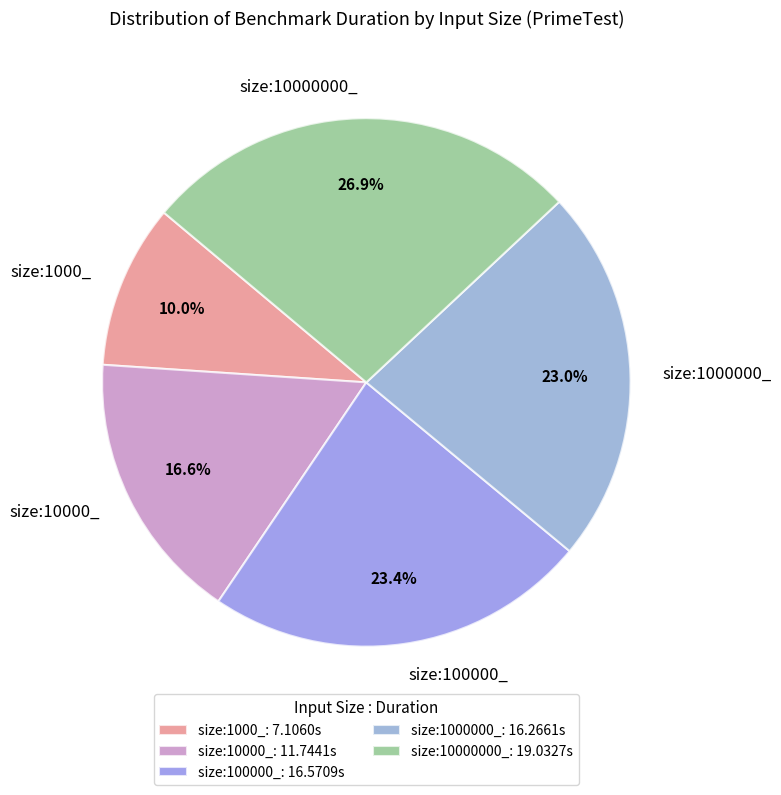

Which has a higher value, size:10000_ or size:1000_?

size:10000_